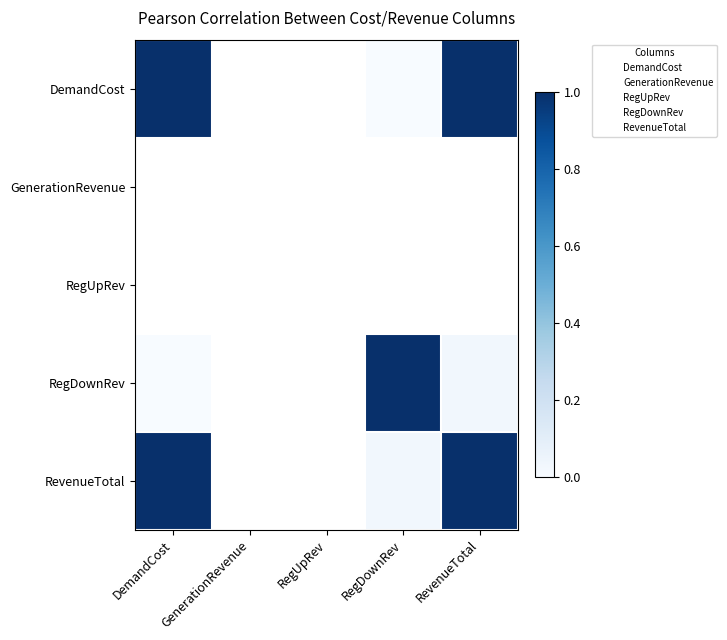

Is it true that RegDownRev equals 1.4 at RegDownRev?

False